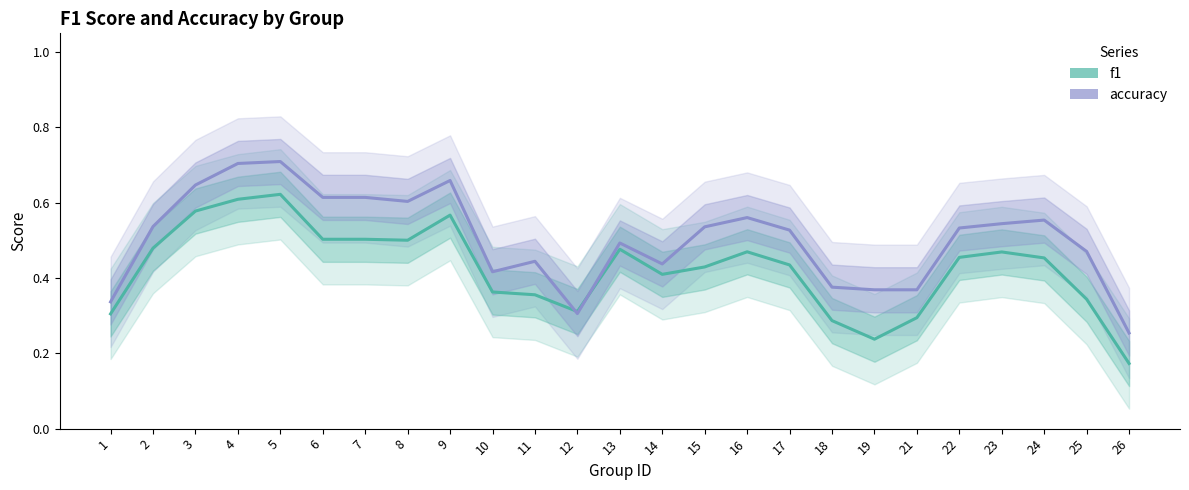

What is the difference between the second highest and minimum values in the f1 series?

0.4